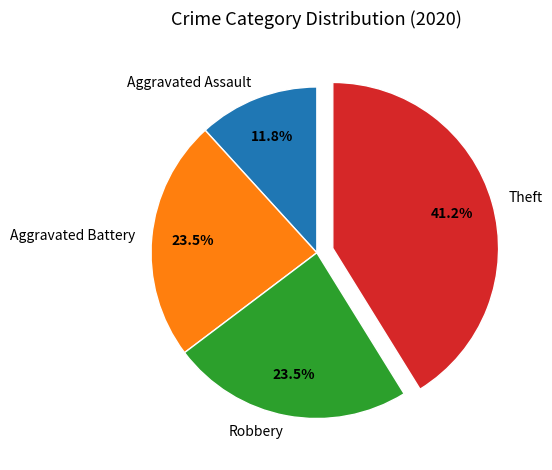

What is the total percentage of Aggravated Battery and Aggravated Assault?

35.3%